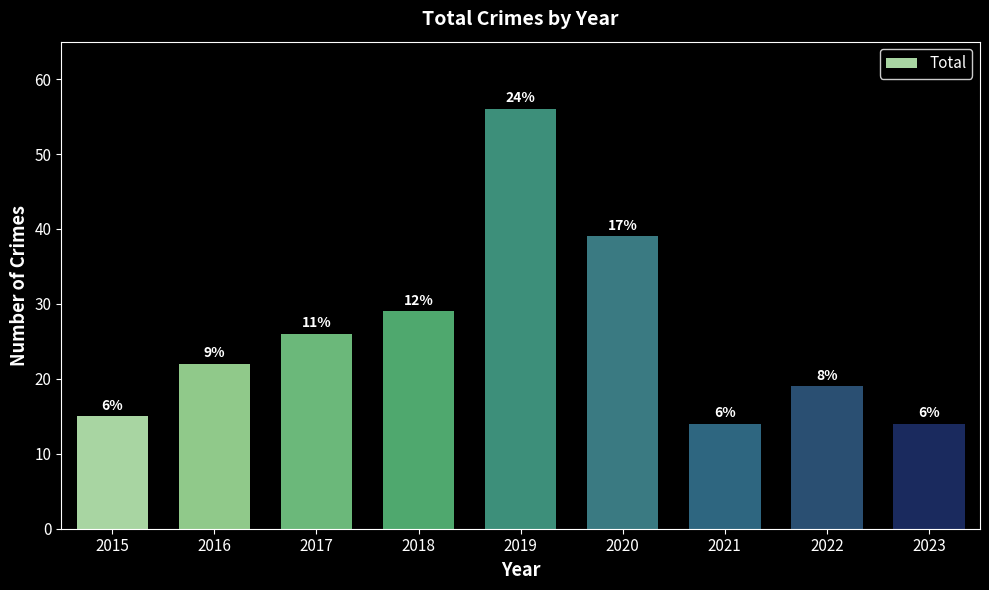

Does the chart contain any negative values?

No